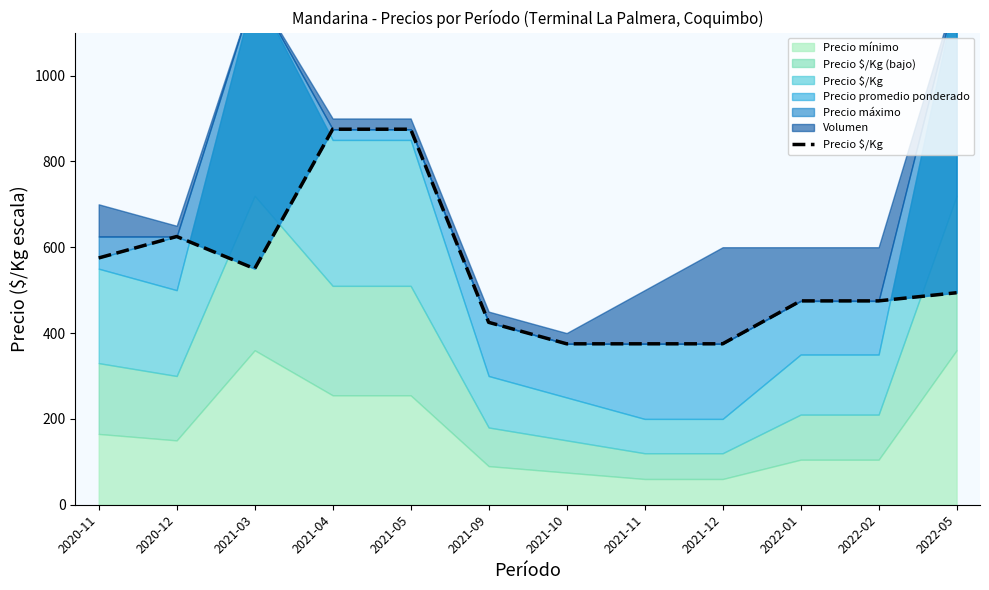

Rank the categories by value from lowest to highest.

2021-10, 2021-11, 2021-12, 2021-09, 2022-01, 2022-02, 2022-05, 2021-03, 2020-11, 2020-12, 2021-04, 2021-05